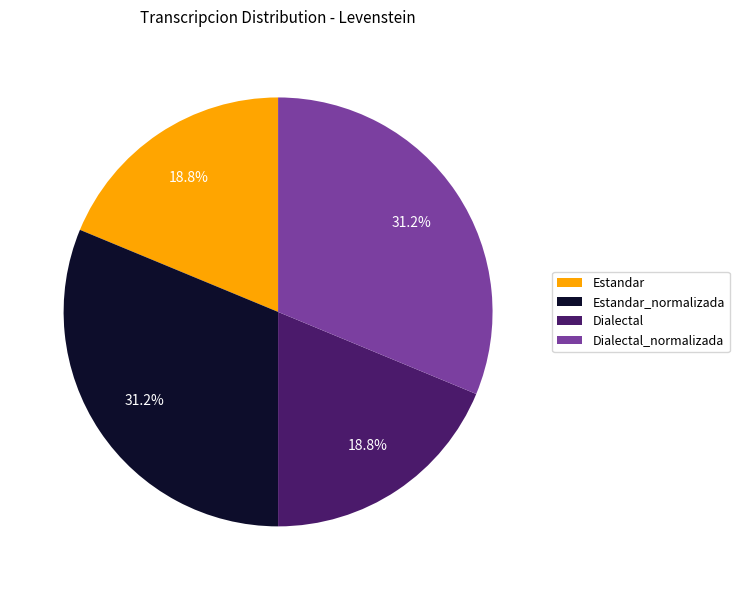

To the nearest percent, what portion does Estandar_normalizada represent?

31%